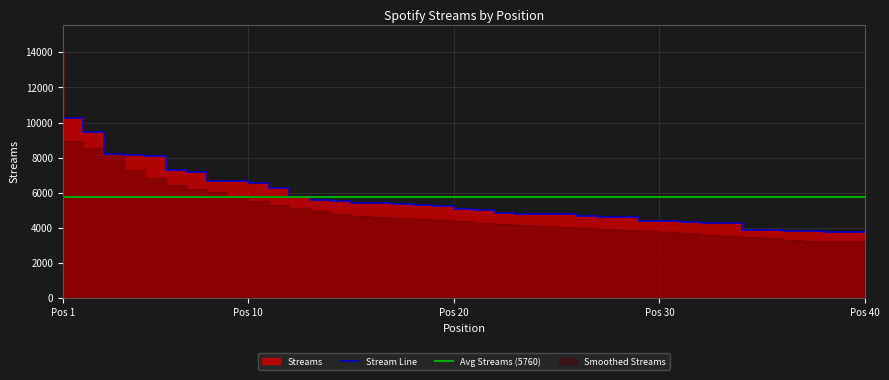

Reading left to right, transcribe all the data shown in this chart.

14117	10235	9483	8217	8163	8111	7303	7170	6675	6651	6584	6277	5732	5587	5532	5427	5399	5347	5281	5228	5091	5017	4870	4808	4796	4774	4650	4627	4596	4418	4379	4336	4306	4271	3866	3865	3849	3833	3770	3768